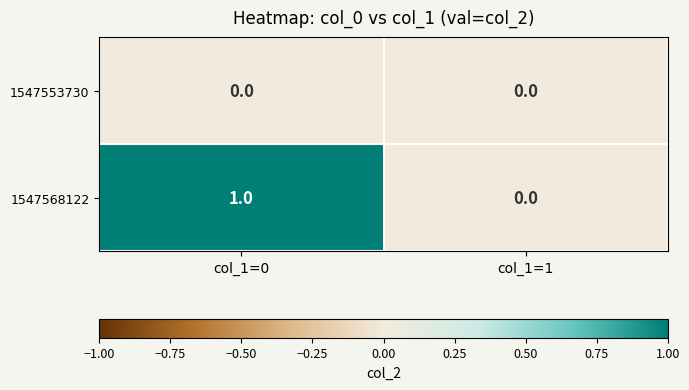

Which series has the largest total across all categories?

1547568122